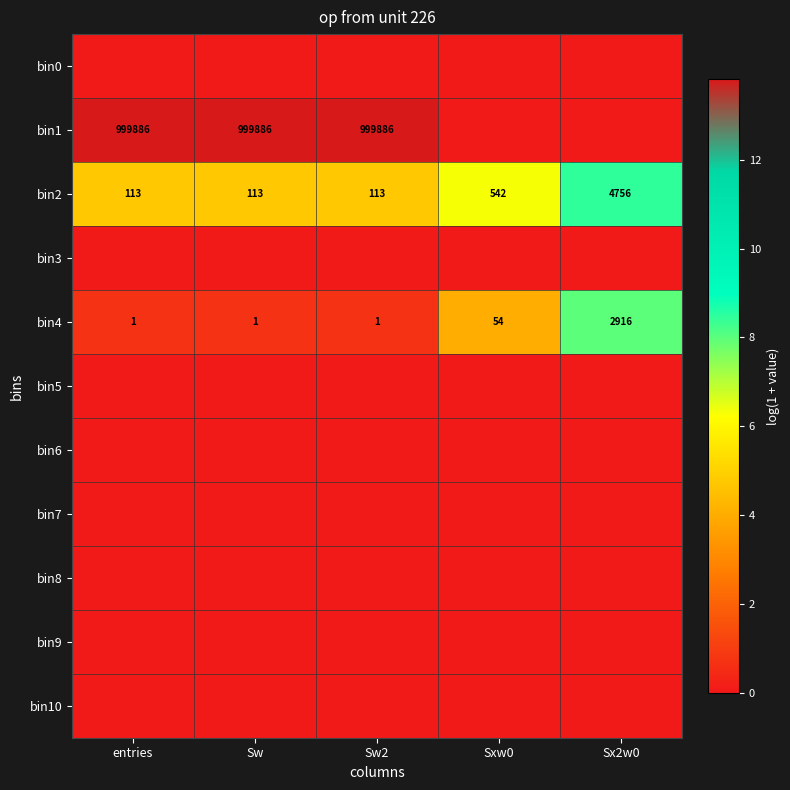

At which label does bin2 reach its peak?

Sx2w0